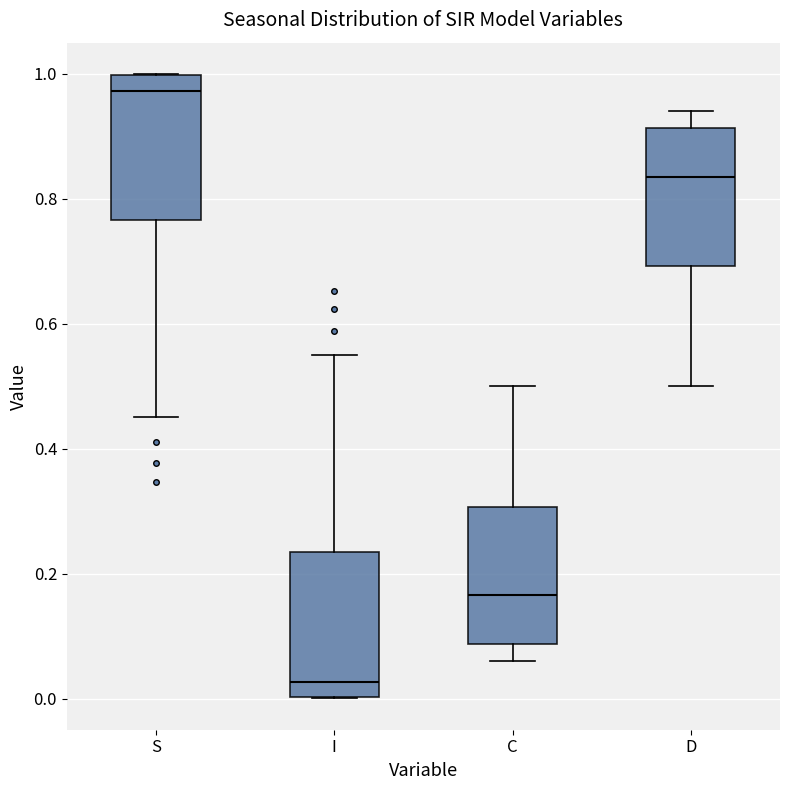

Which box has the lowest median line?

I